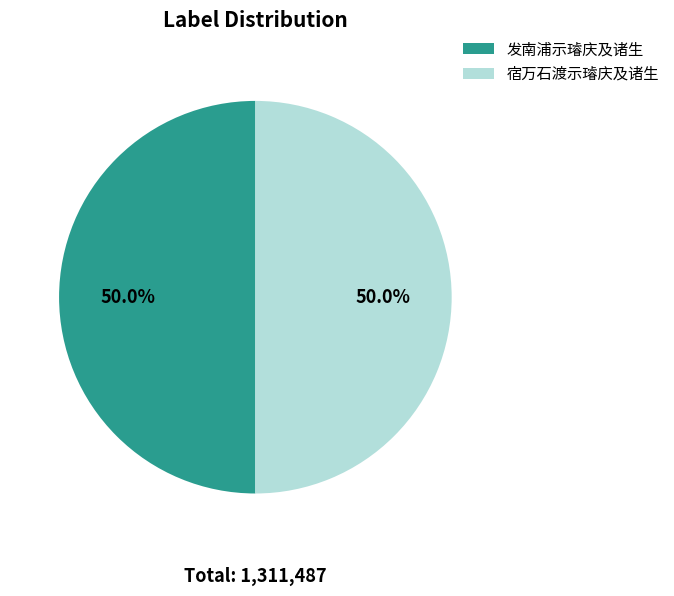

Approximately how many times larger is the value at 宿万石渡示璿庆及诸生 compared to 发南浦示璿庆及诸生?

1.0